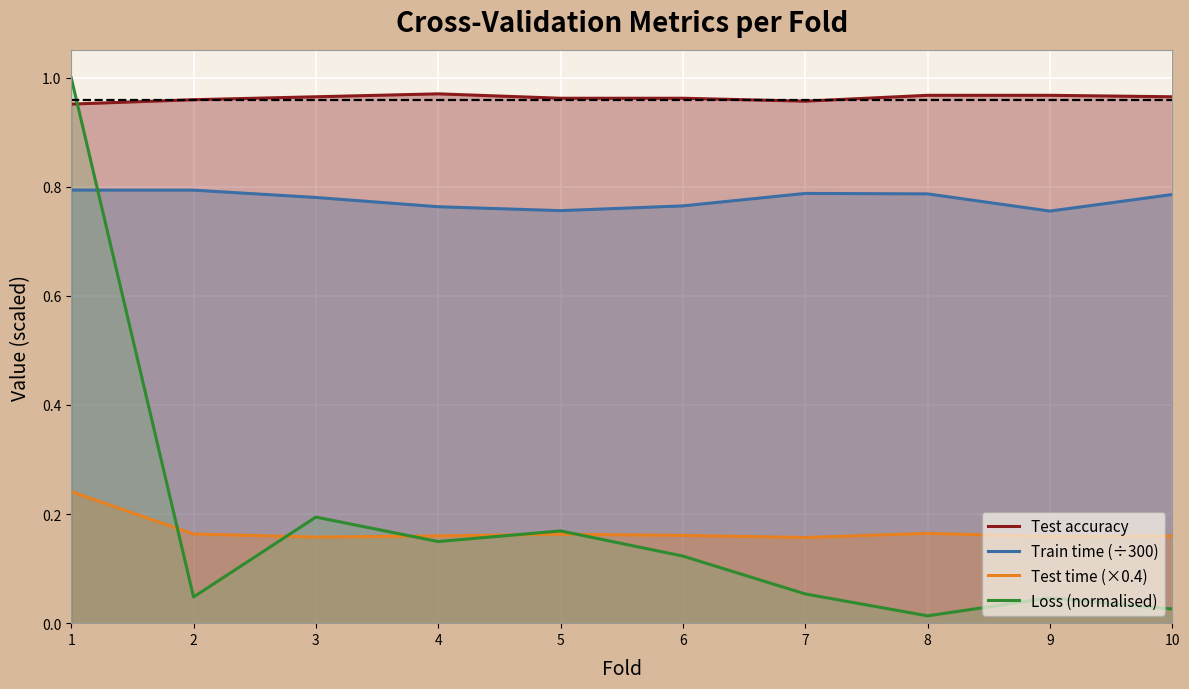

Reading left to right, list all the values displayed in this chart.

Test accuracy: 1=1.0	2=1.0	3=1.0	4=1.0	5=1.0	6=1.0	7=1.0	8=1.0	9=1.0	10=1.0
Train time (÷300): 1=0.8	2=0.8	3=0.8	4=0.8	5=0.8	6=0.8	7=0.8	8=0.8	9=0.8	10=0.8
Test time (×0.4): 1=0.2	2=0.2	3=0.2	4=0.2	5=0.2	6=0.2	7=0.2	8=0.2	9=0.2	10=0.2
Loss (normalised): 1=1.0	2=0.0	3=0.2	4=0.1	5=0.2	6=0.1	7=0.1	8=0.0	9=0.0	10=0.0